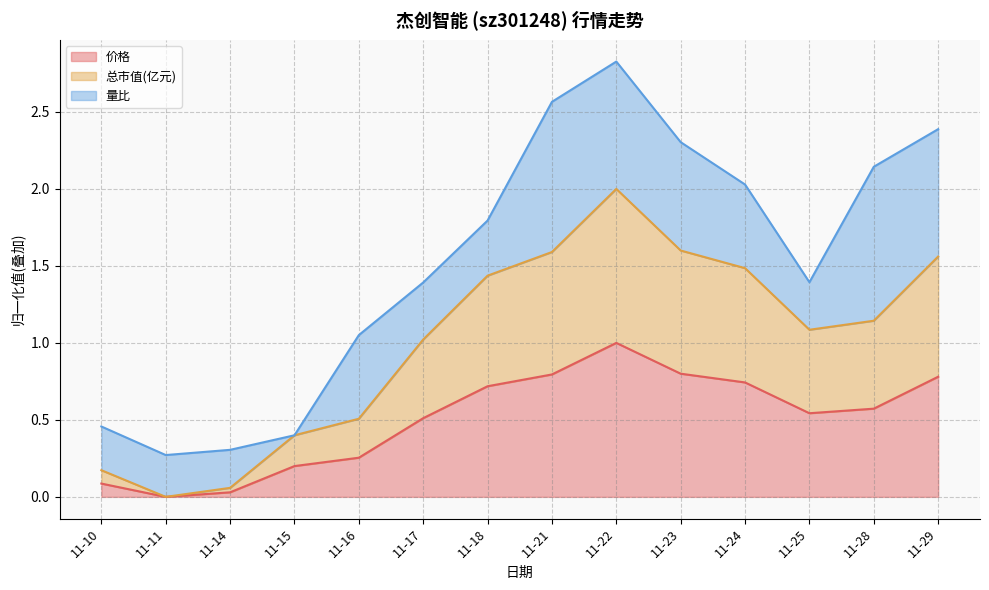

In 价格, how many points are lower than both neighbors (excluding endpoints)?

2